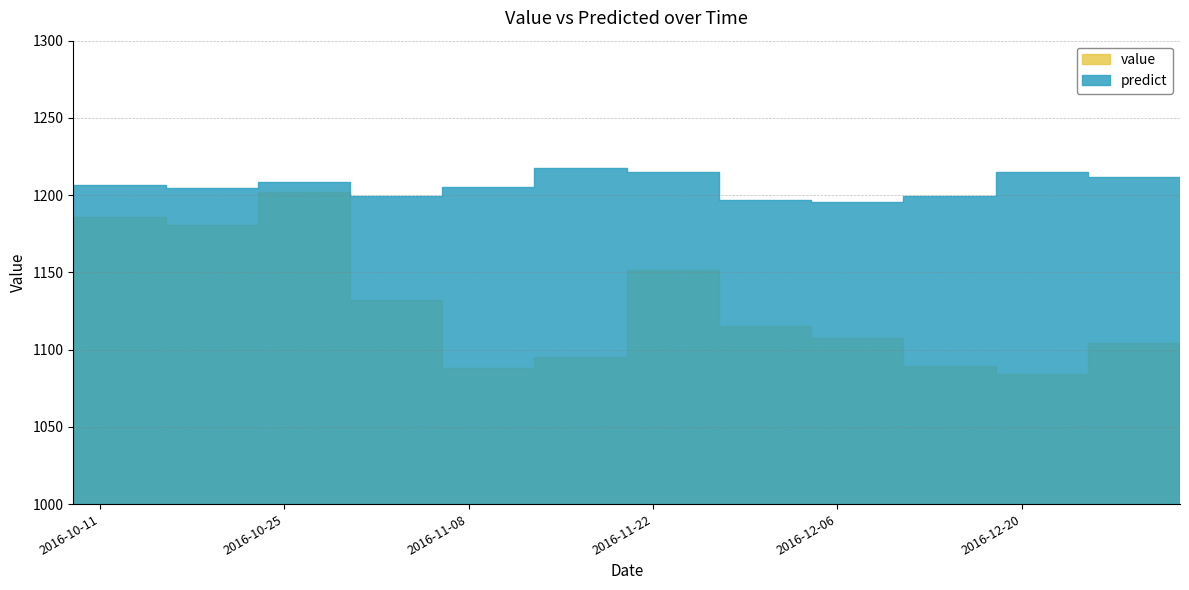

At which category is the sum across all series the highest?

2016-10-23